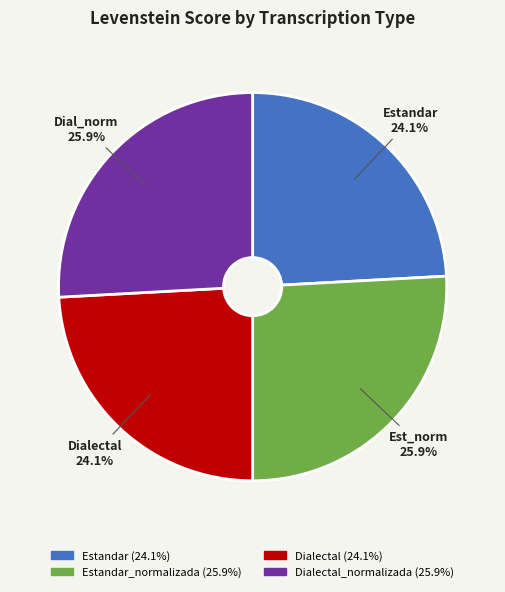

Is there a majority slice in this chart?

No